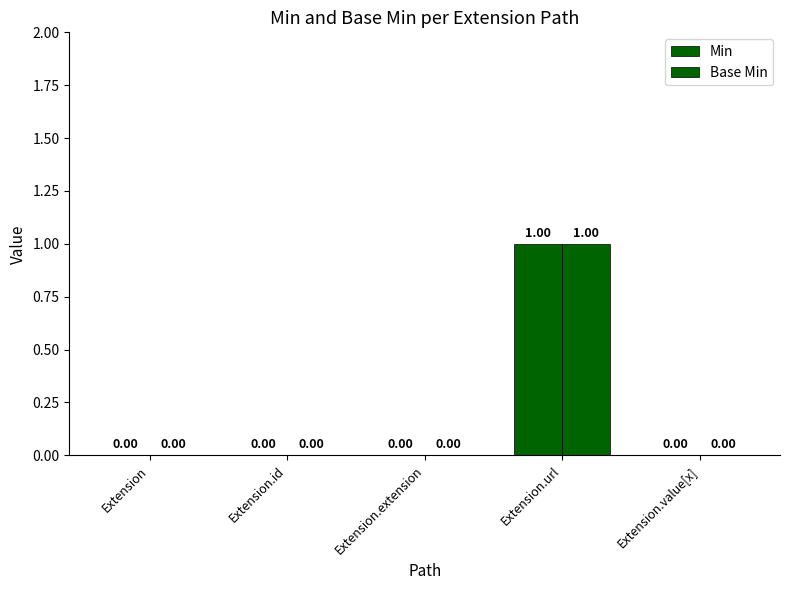

Reading right to left, what are all the values shown in this chart?

Min: 0	1	0	0	0
Base Min: 0	1	0	0	0